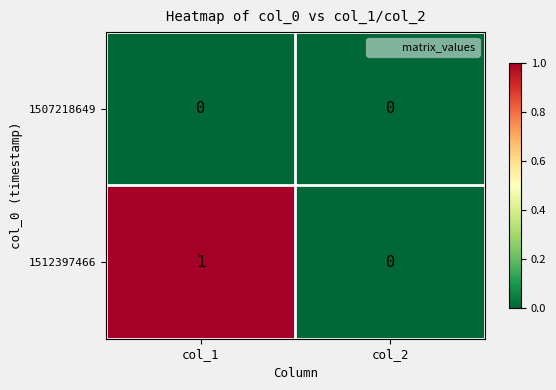

Rank the series at col_1 from lowest to highest value.

1507218649, 1512397466